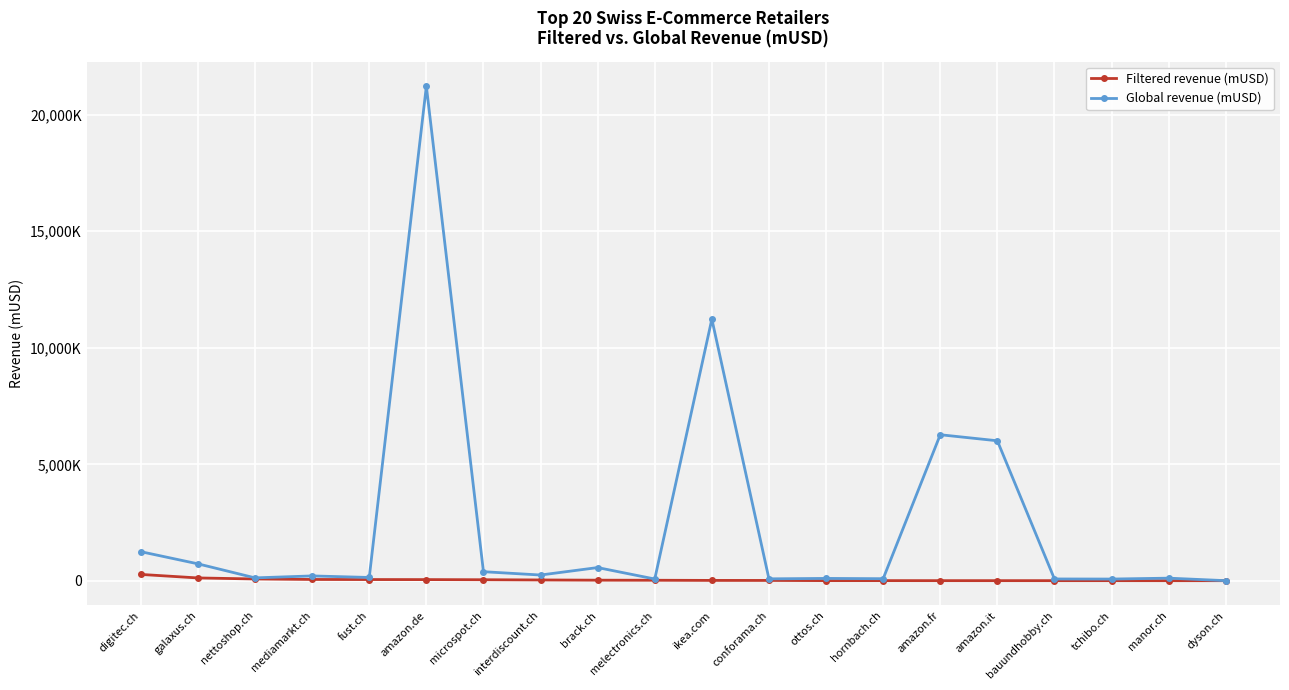

What is the minimum value for Filtered revenue (mUSD)?

6.8